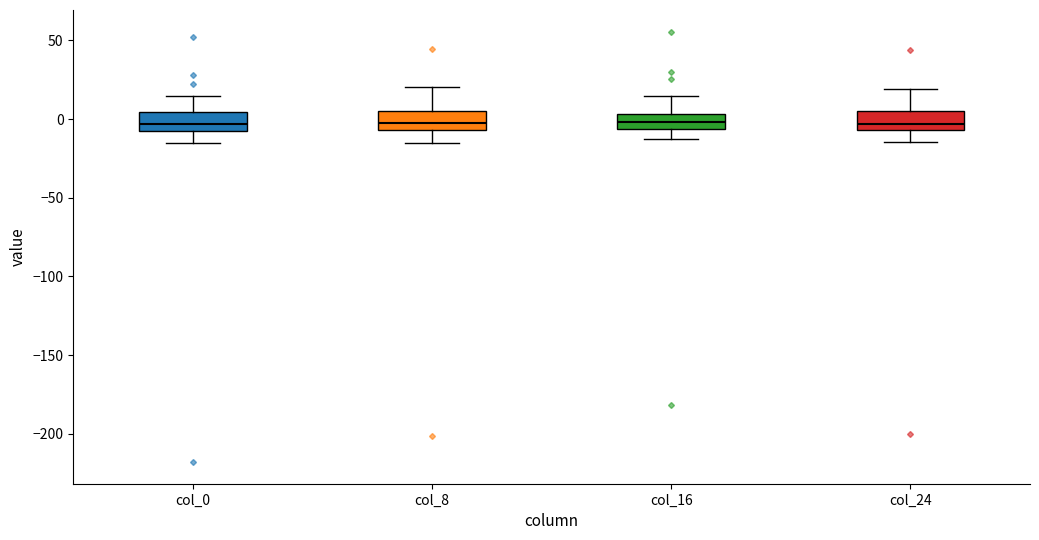

Reading left to right, read every box against the y-axis: the position of its median line, the range the box covers, and the ends of its whiskers. The values are not printed on the chart, so give them approximately, as read against the axis.

col_0: median -5, box -10 to 5, whiskers -15 to 15
col_8: median 0, box -5 to 5, whiskers -15 to 20
col_16: median 0, box -5 to 5, whiskers -15 to 15
col_24: median -5 (just above the box's lower edge), box -5 to 5, whiskers -15 to 20